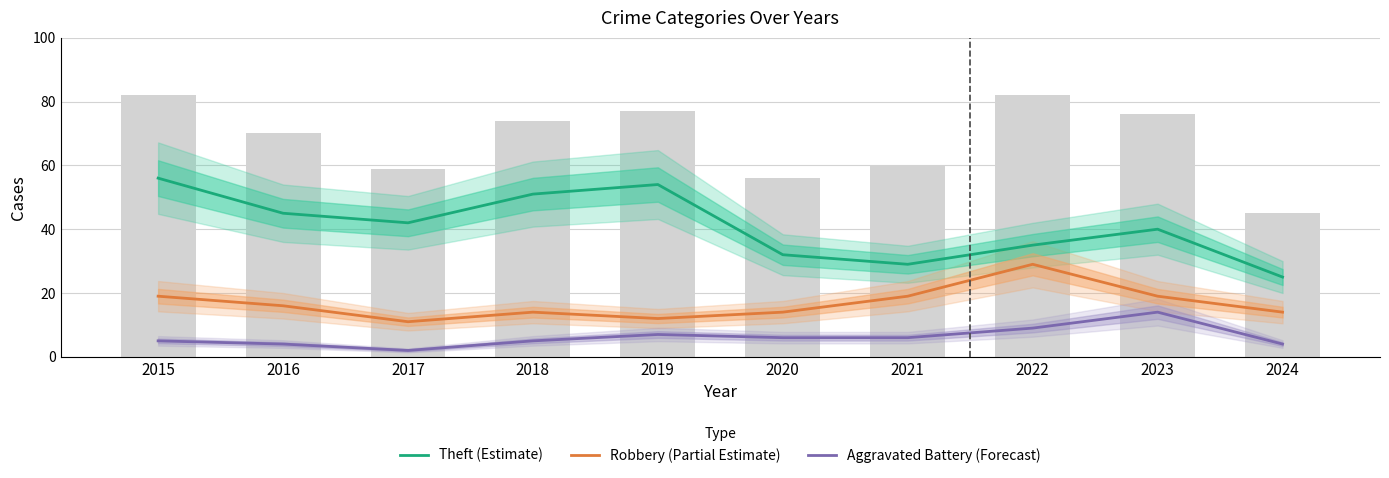

Reading left to right, extract all data points from this chart.

Theft (Estimate): 56	45	42	51	54	32	29	35	40	25
Robbery (Partial Estimate): 19	16	11	14	12	14	19	29	19	14
Aggravated Battery (Forecast): 5	4	2	5	7	6	6	9	14	4